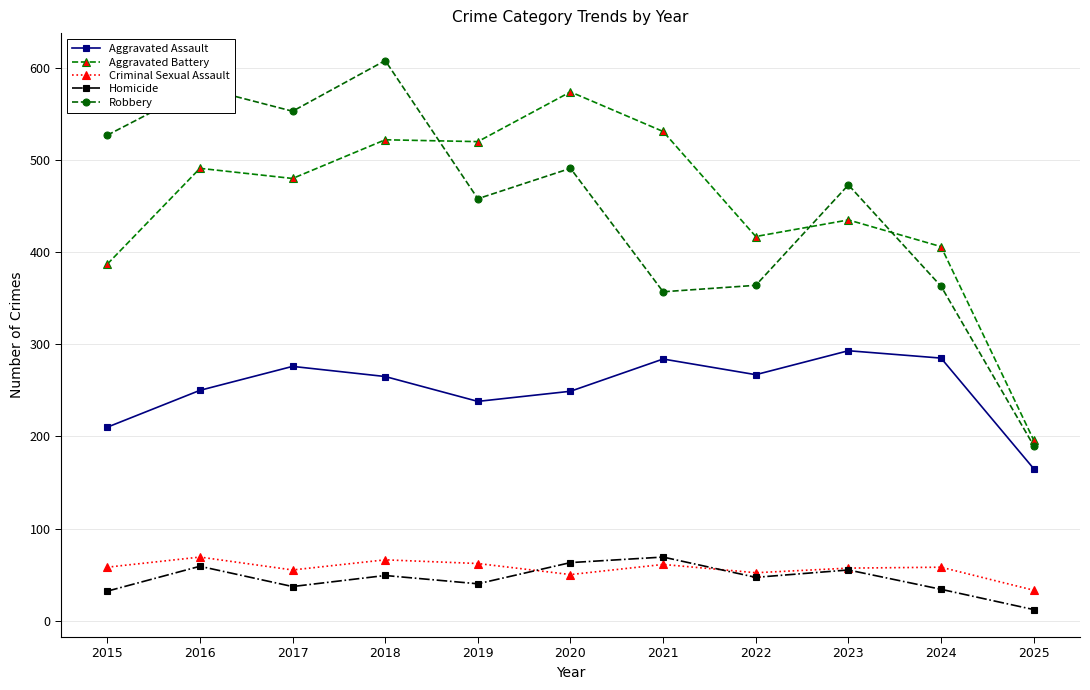

What is the average value of the Aggravated Battery series?

451